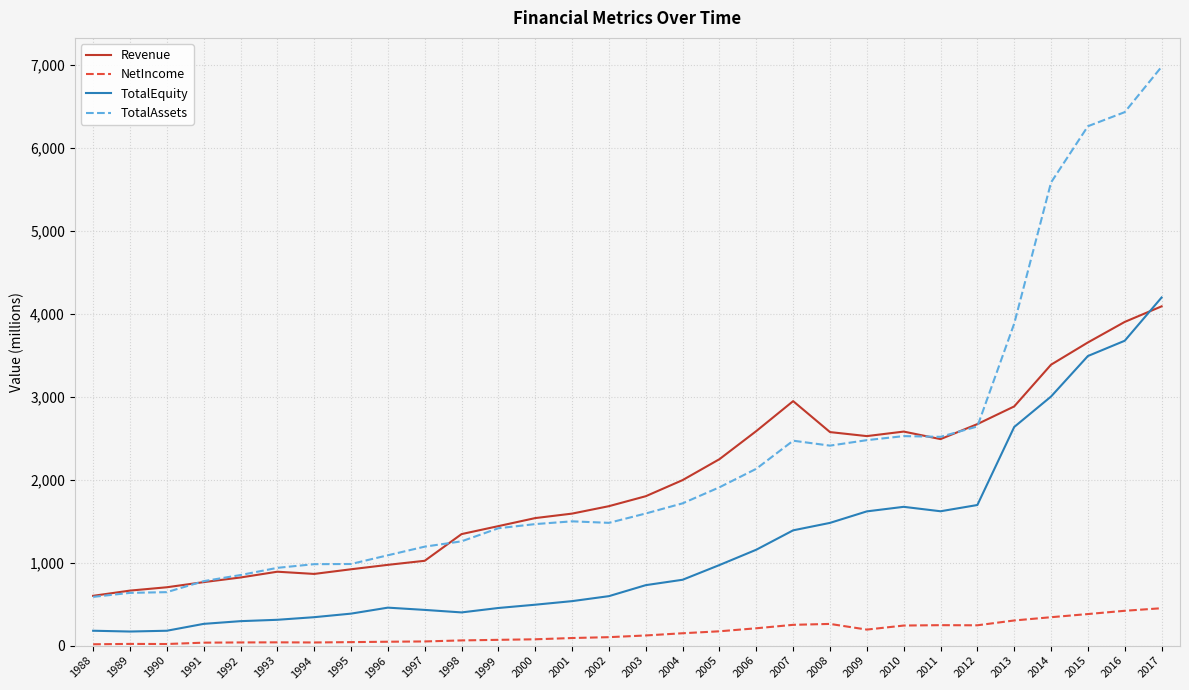

What is the average value of the NetIncome series?

157.9